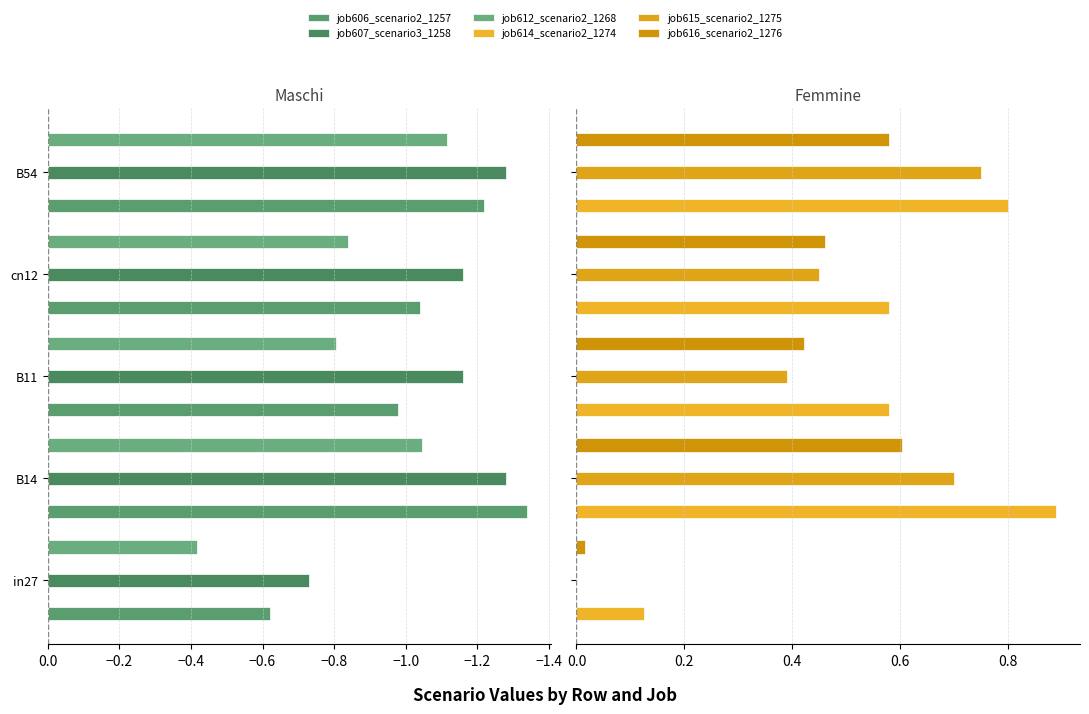

What is the label of the 2nd bar from the right?

cn12